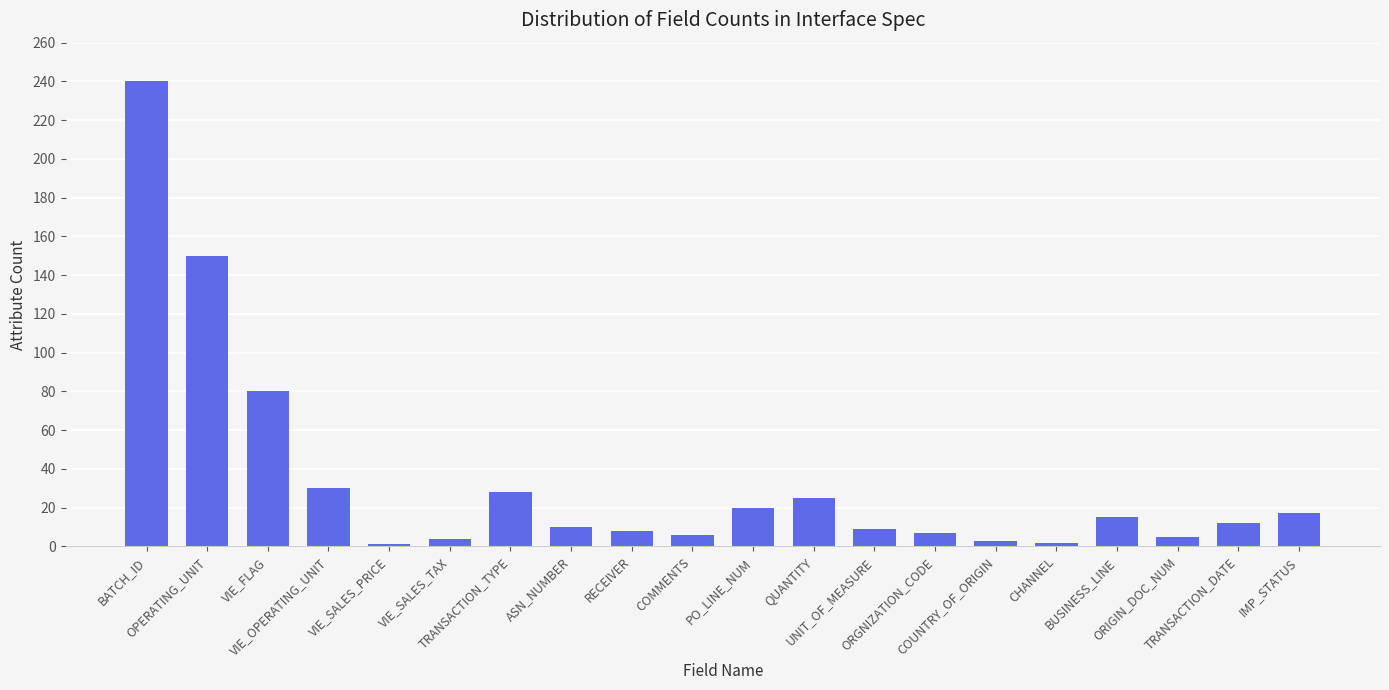

What is the greatest value displayed?

240